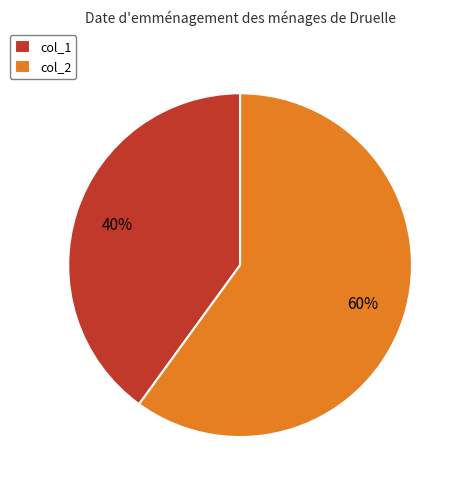

To the nearest percent, what is the combined percentage of col_1 and col_2?

100%